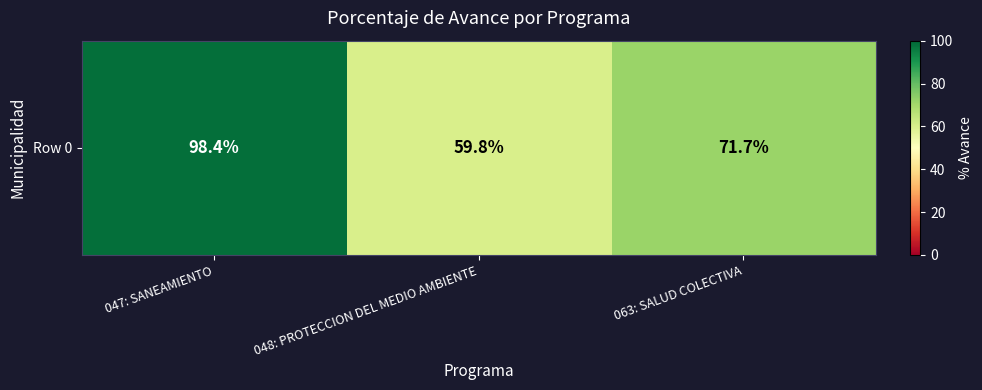

Rank the categories by value from highest to lowest.

047: SANEAMIENTO, 063: SALUD COLECTIVA, 048: PROTECCION DEL MEDIO AMBIENTE